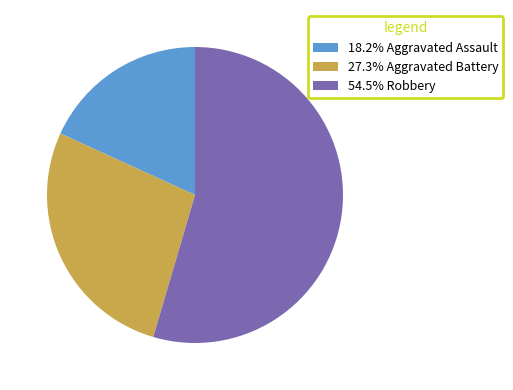

Combined, do 54.5% Robbery and 27.3% Aggravated Battery account for over 50%?

Yes